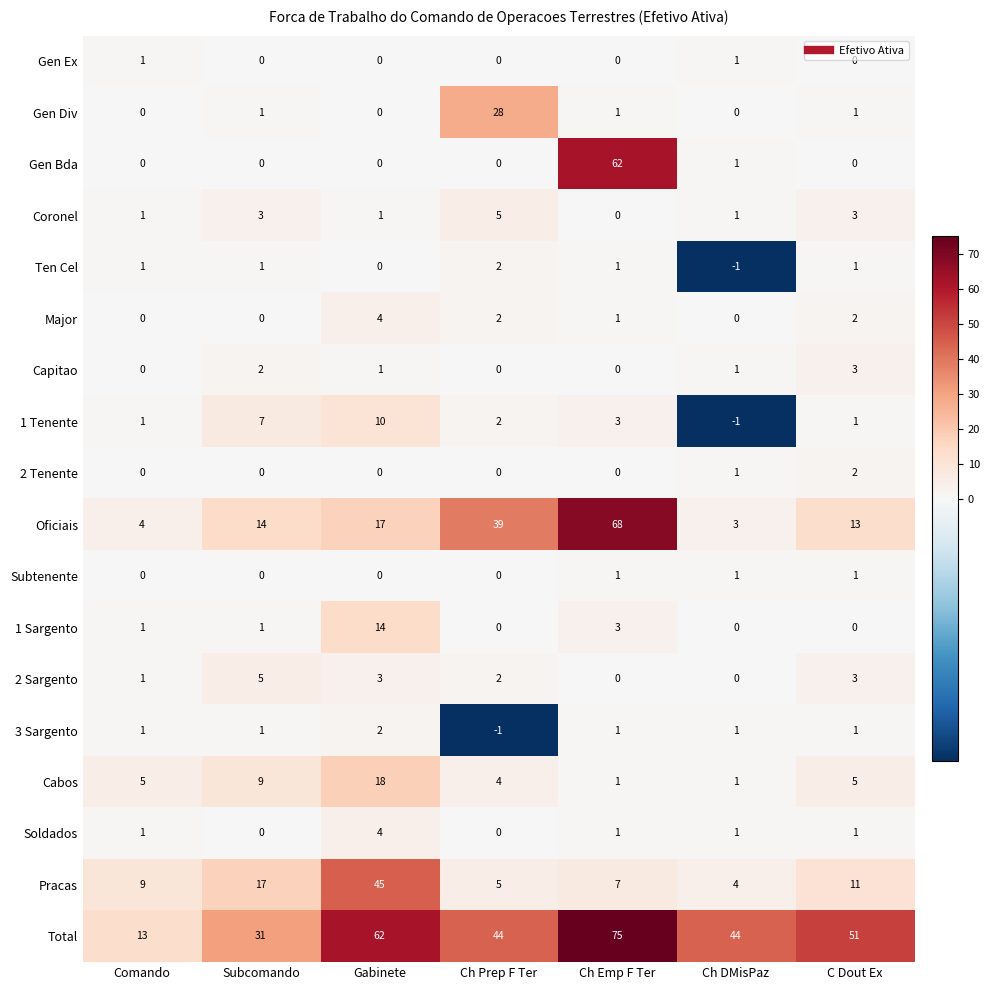

What is the sum of all 3 Sargento values?

6